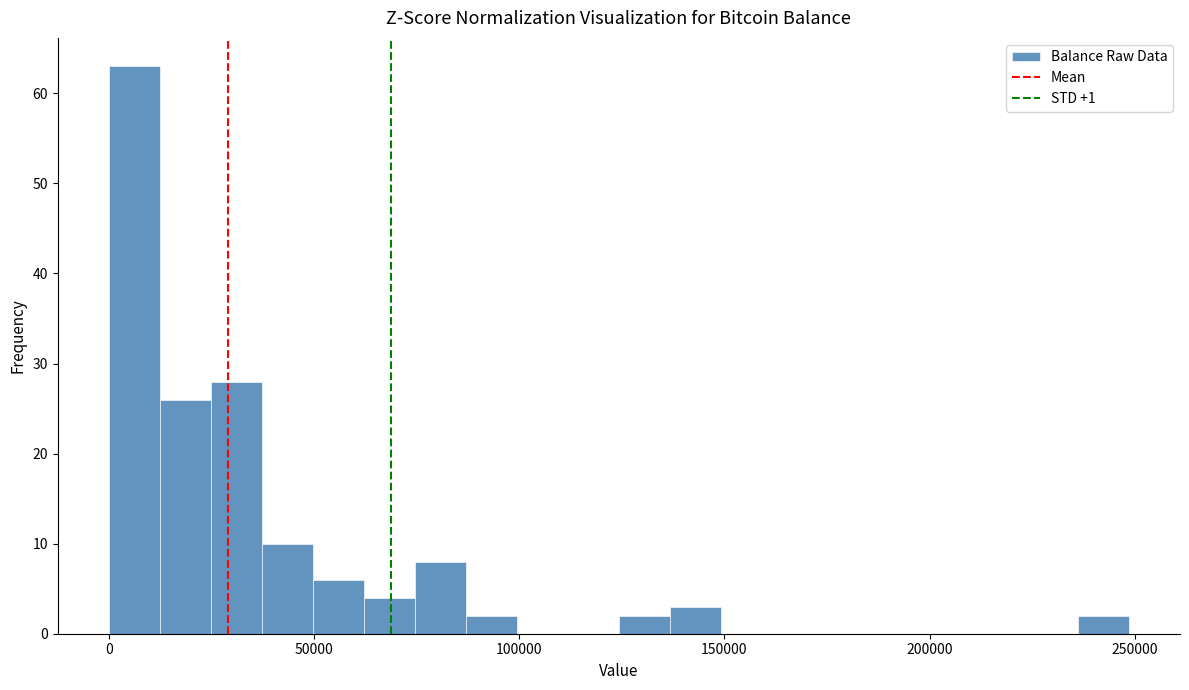

Around what value on the x-axis is the tallest bar? Give the approximate position of its centre, as read against the axis.

5000